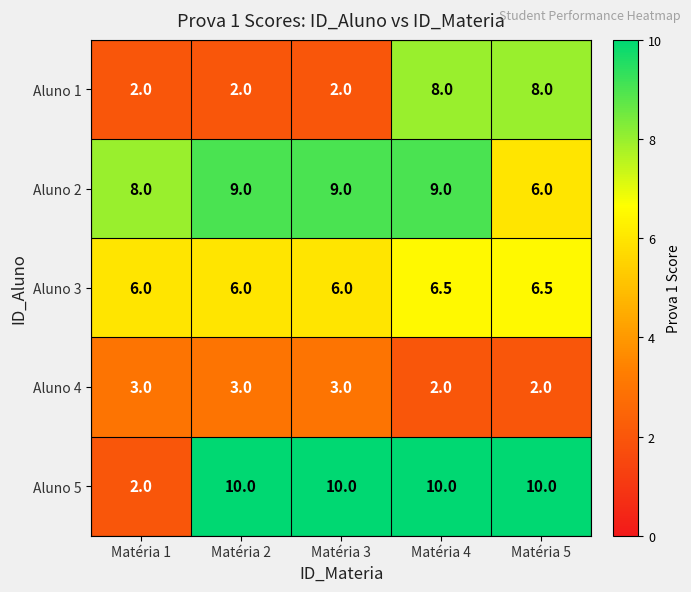

How many Aluno 2 values are between 8 and 9?

4